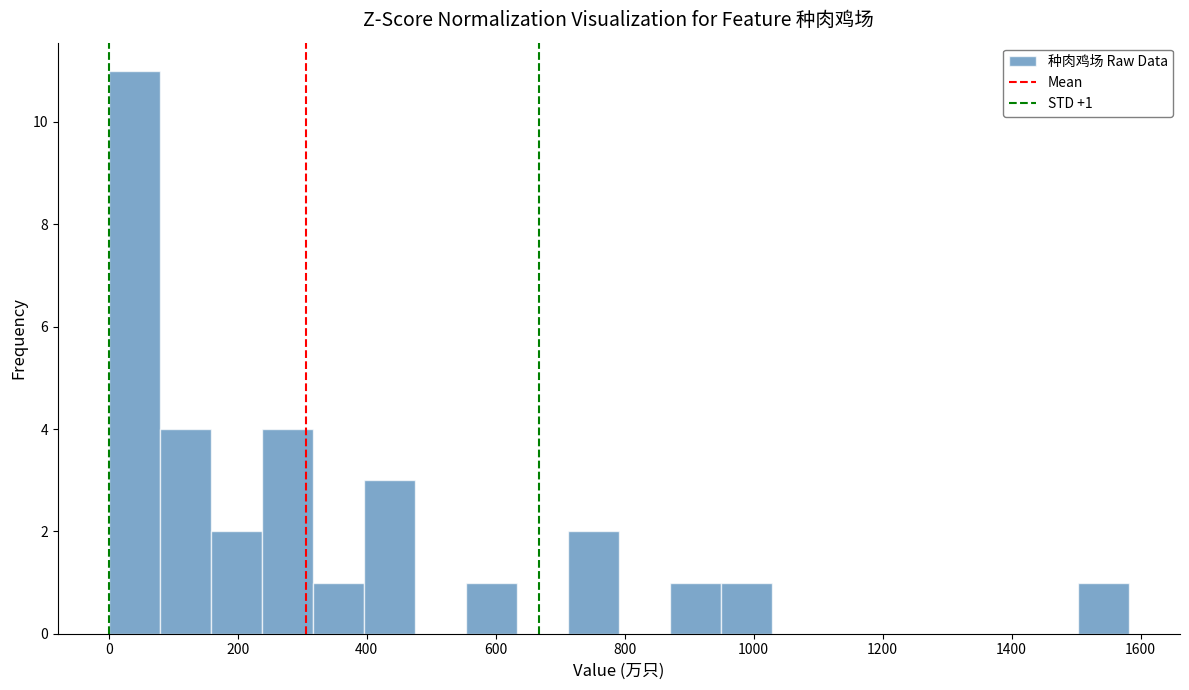

Read against the x-axis, roughly where is the centre of the tallest bar?

40